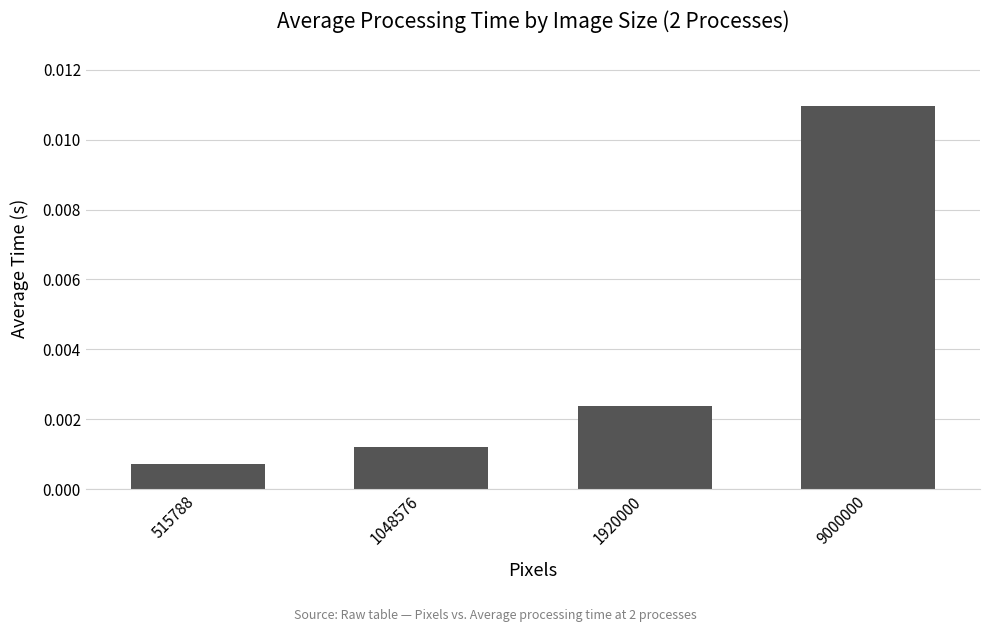

How many bars are there in total?

4